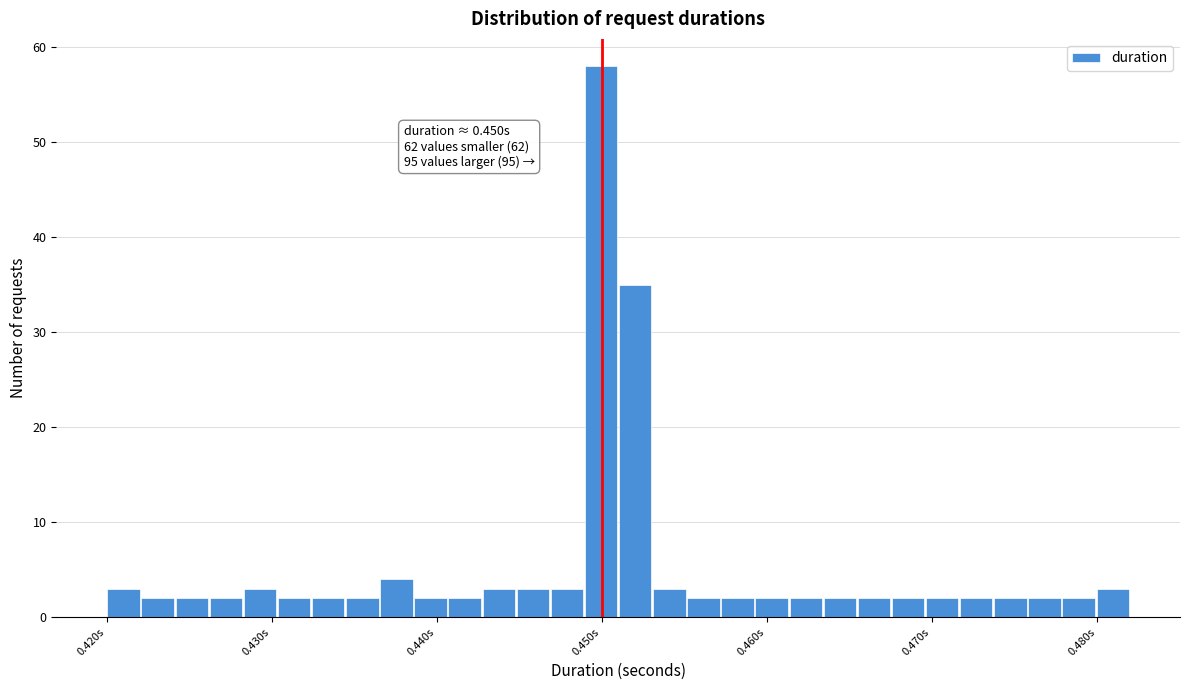

Read against the x-axis, roughly where is the centre of the tallest bar?

0.450